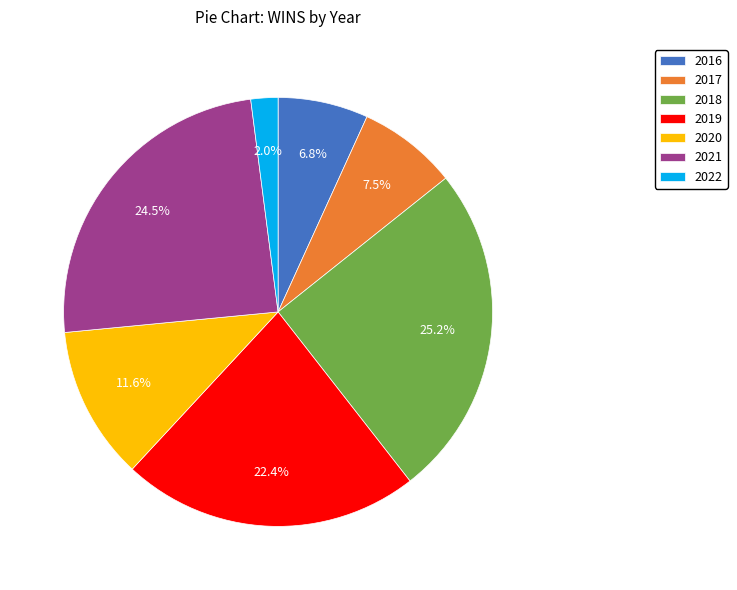

Is 2018 the majority of the pie?

No